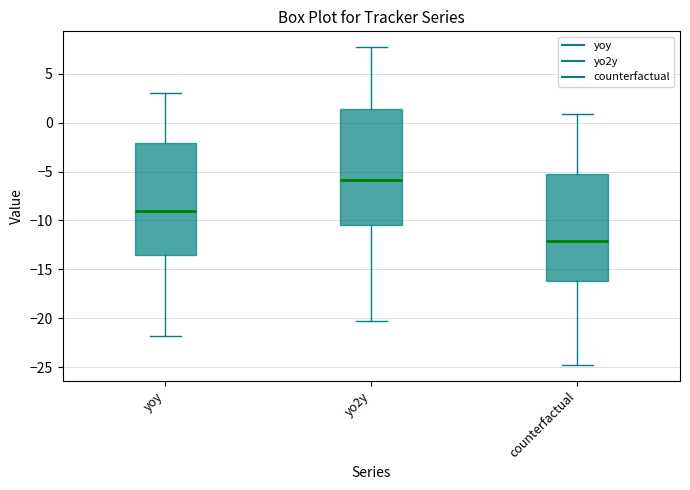

Where is the upper edge of the box for counterfactual on the y-axis? The values are not printed on the chart, so give them approximately, as read against the axis.

-5.0